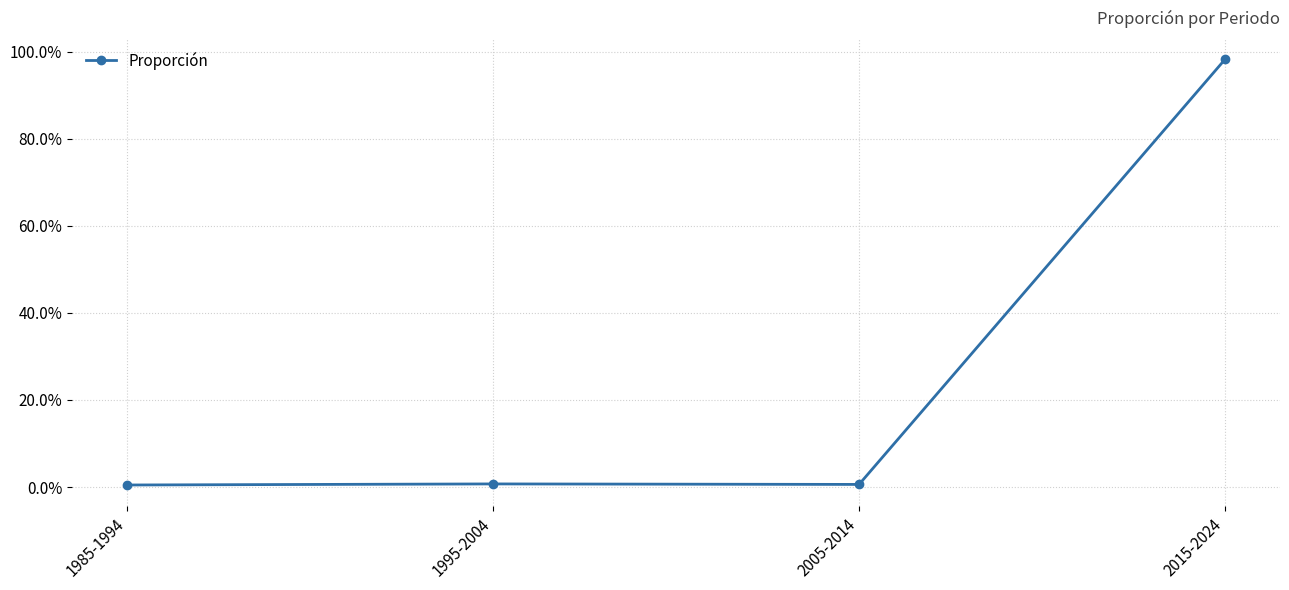

Which category has the highest value across all series?

2015-2024